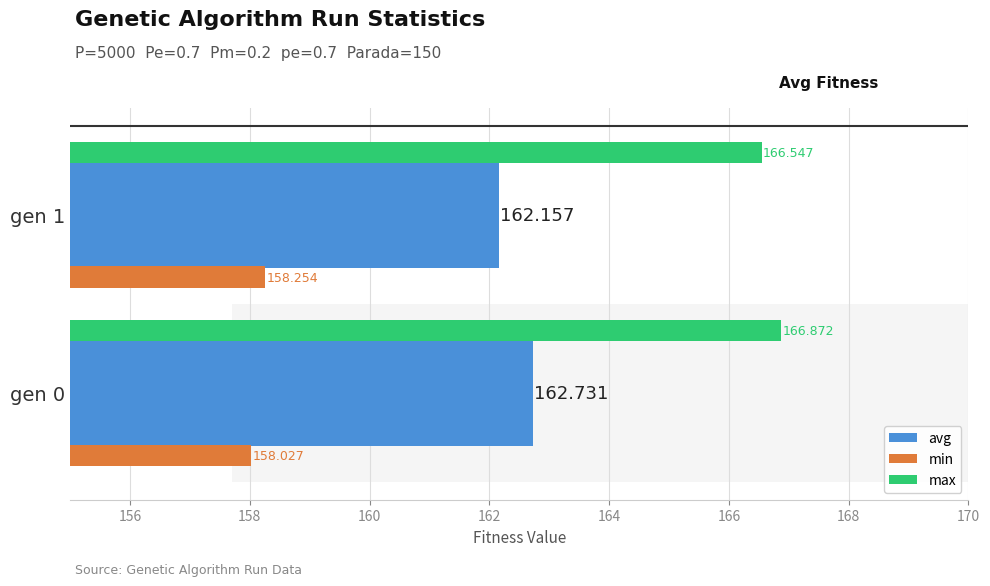

At gen 1, list the series in order from largest to smallest.

max, avg, min